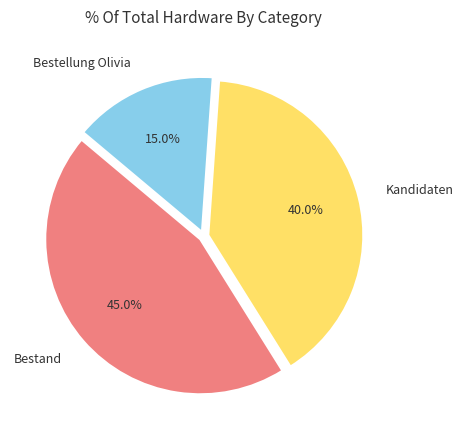

How many slices are in this pie chart?

3